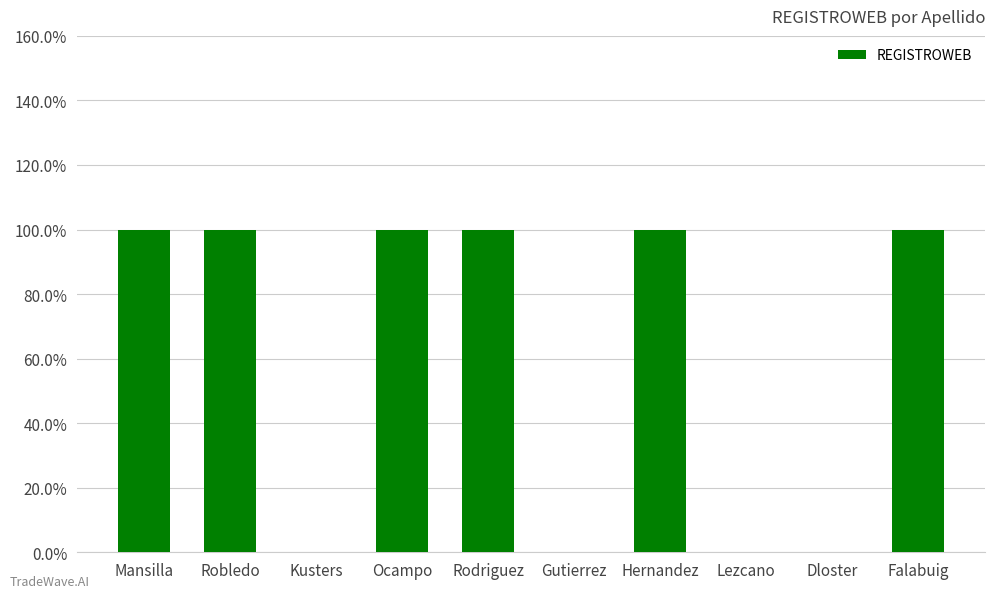

What is the label of the 5th bar from the right?

Gutierrez